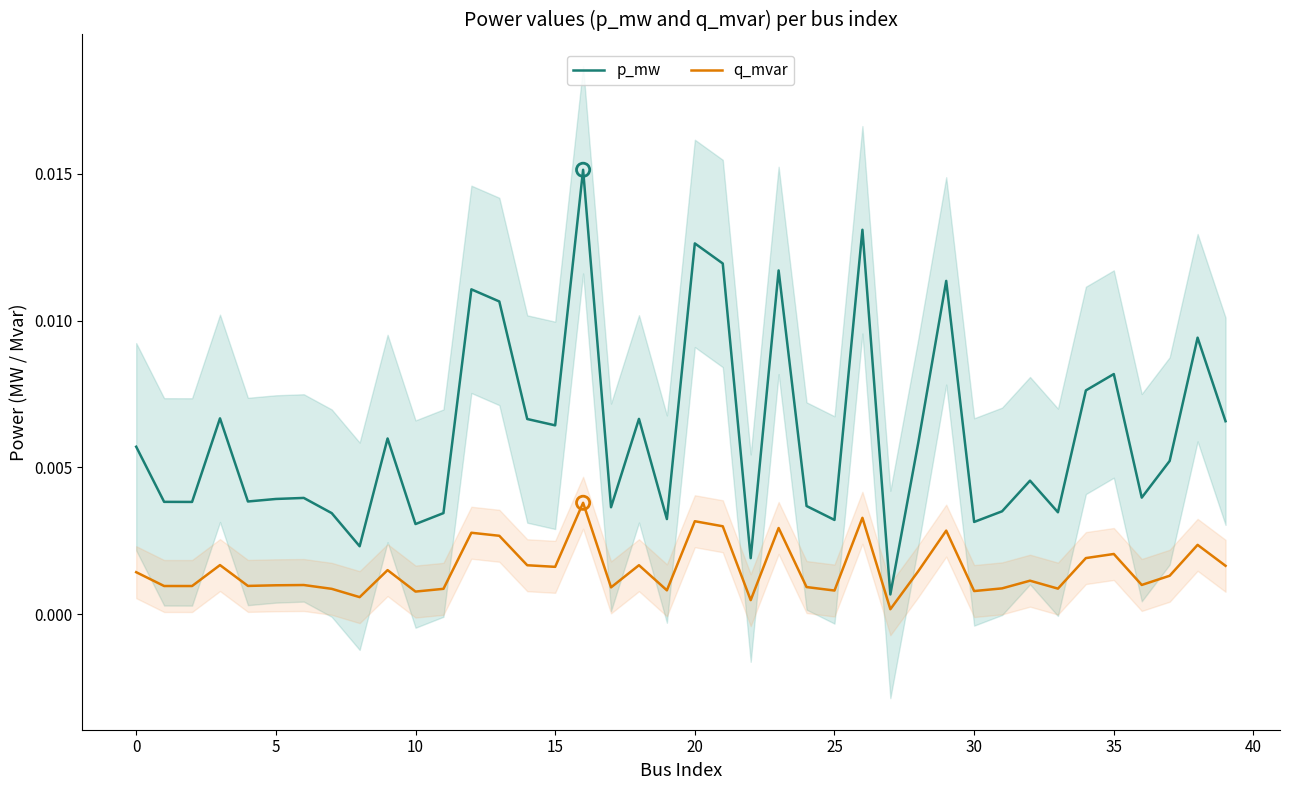

At which category is the sum across all series the highest?

16